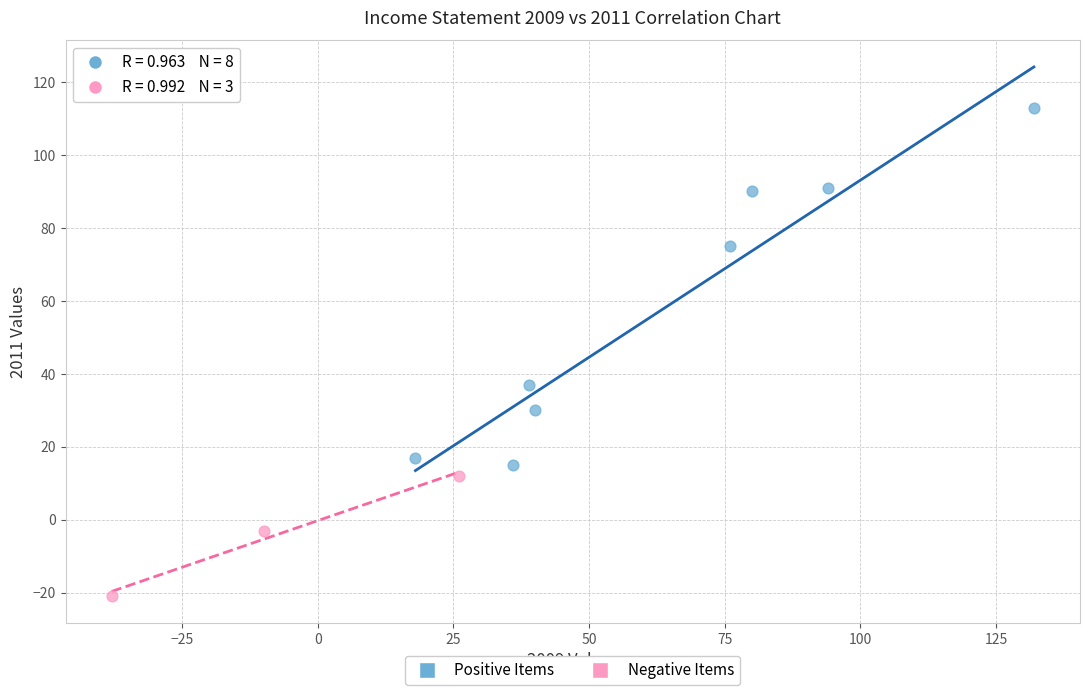

What are all the series names shown in the legend?

Positive Items, Negative Items